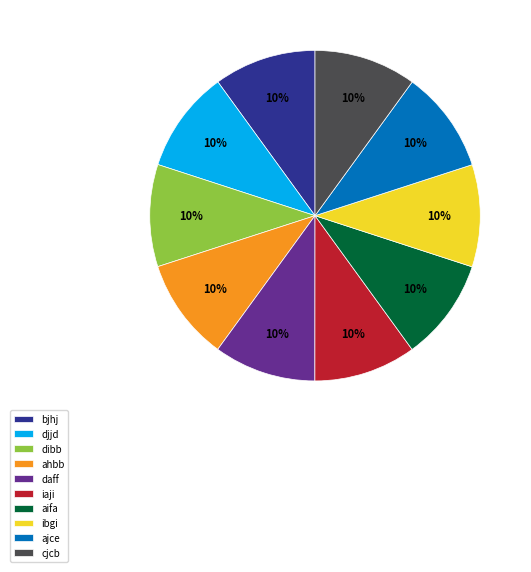

Combined, do iaji and bjhj account for over 50%?

No